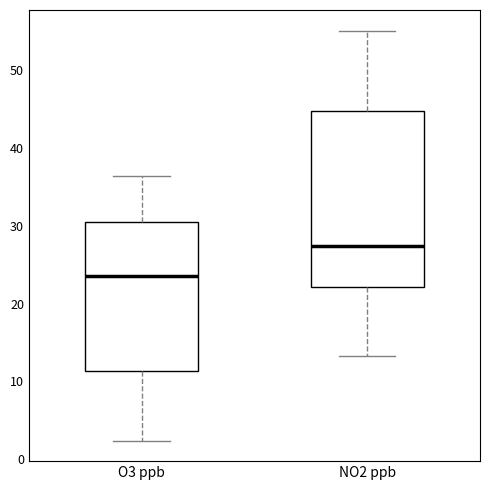

Which box's median line is the lowest?

O3 ppb